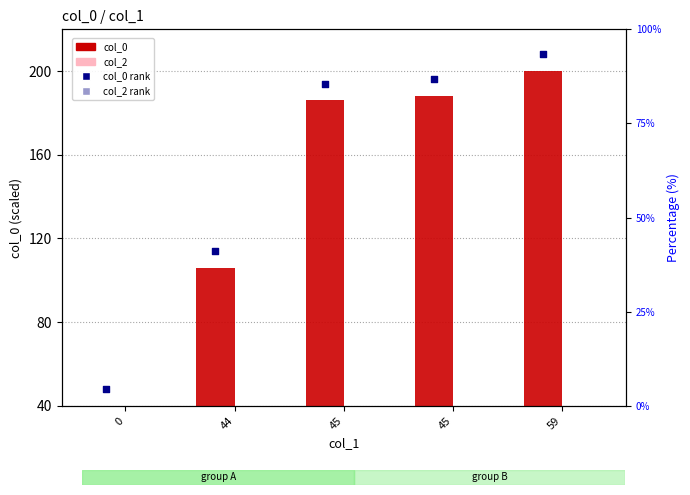

At which category is the sum across all series the highest?

59